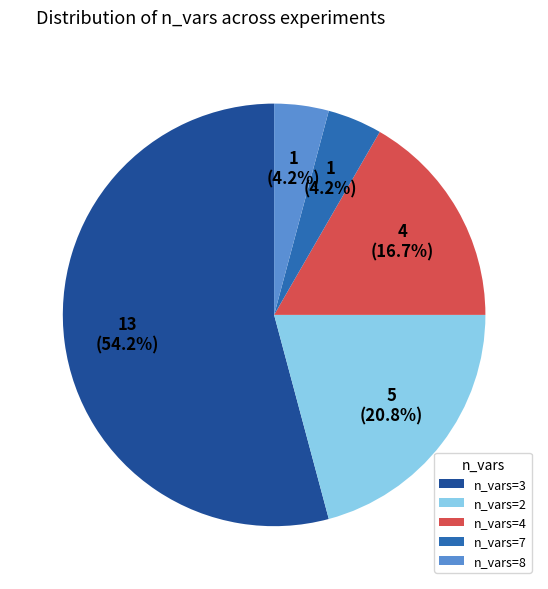

How many slices are in this pie chart?

5